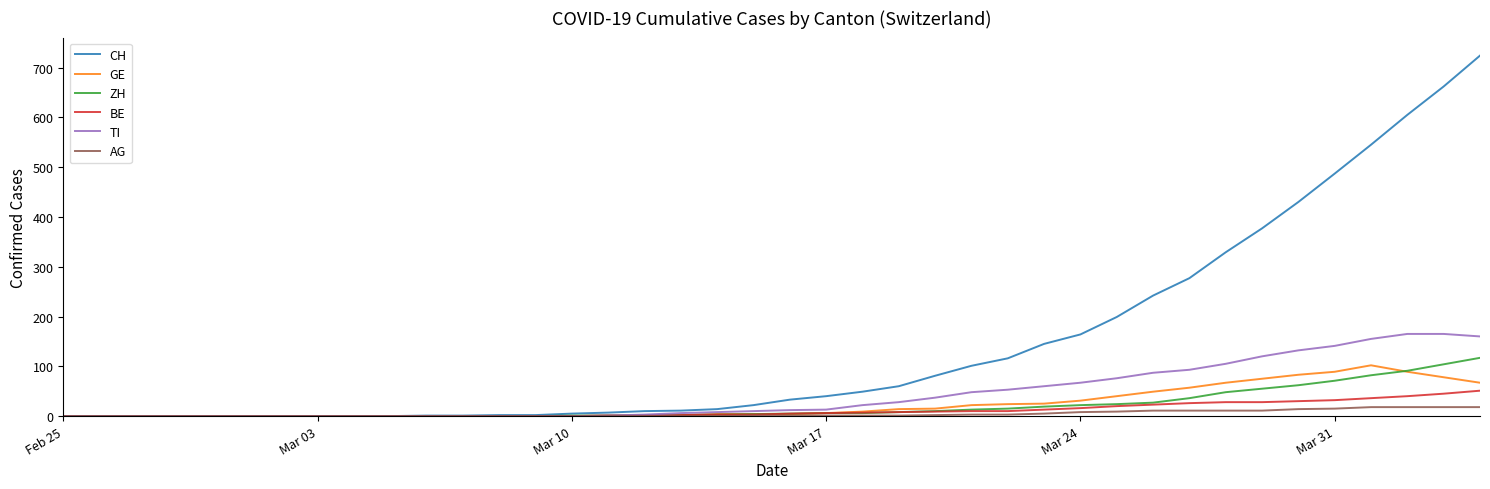

What is the greatest value displayed?

724